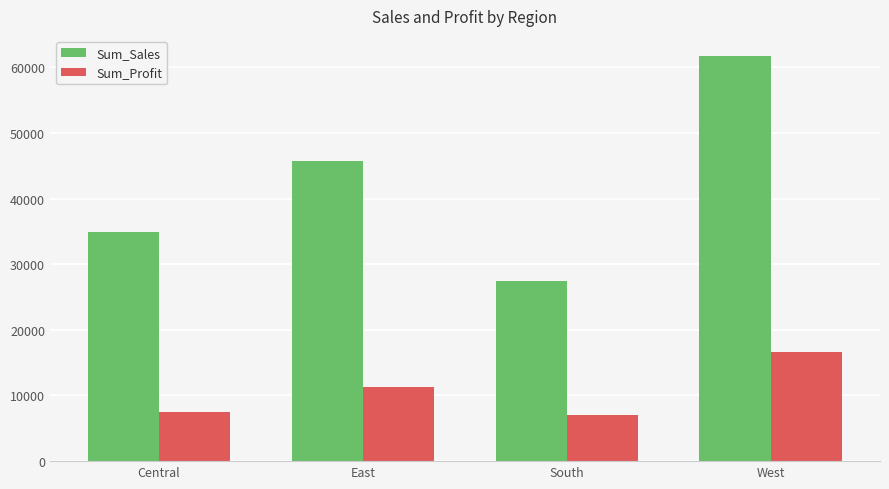

How many bars are there in each group?

2